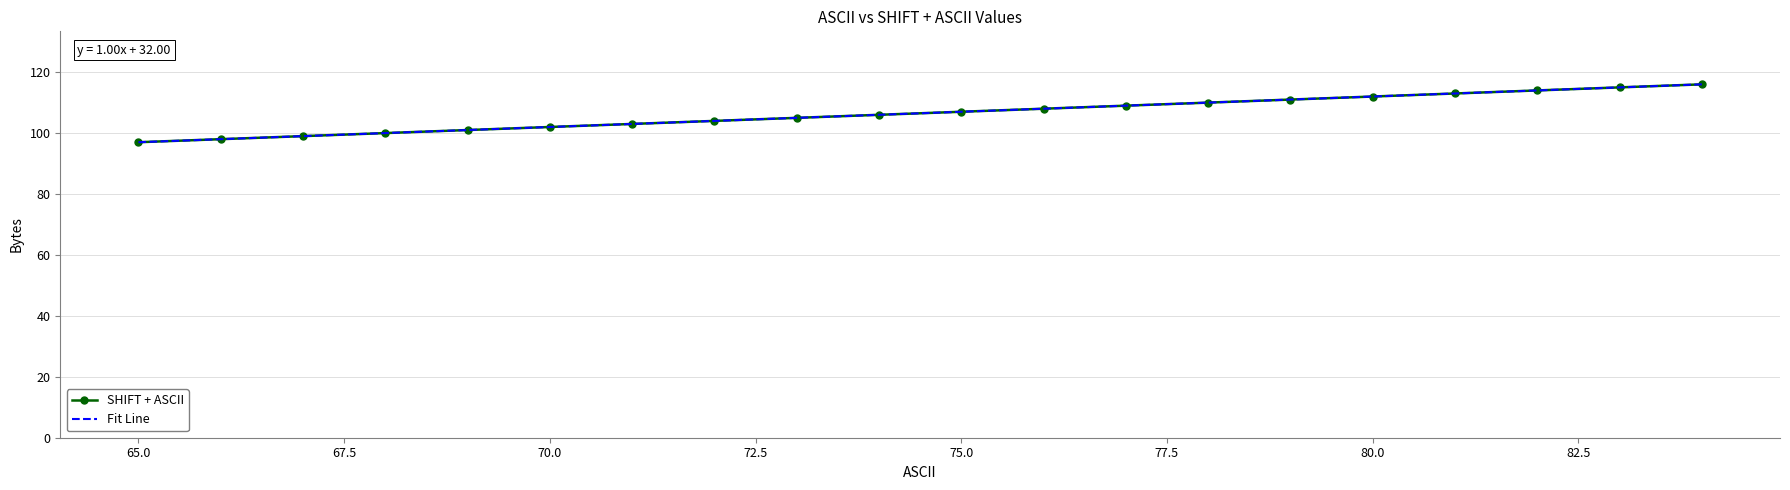

True or false: SHIFT + ASCII and Fit Line cross at least once.

False